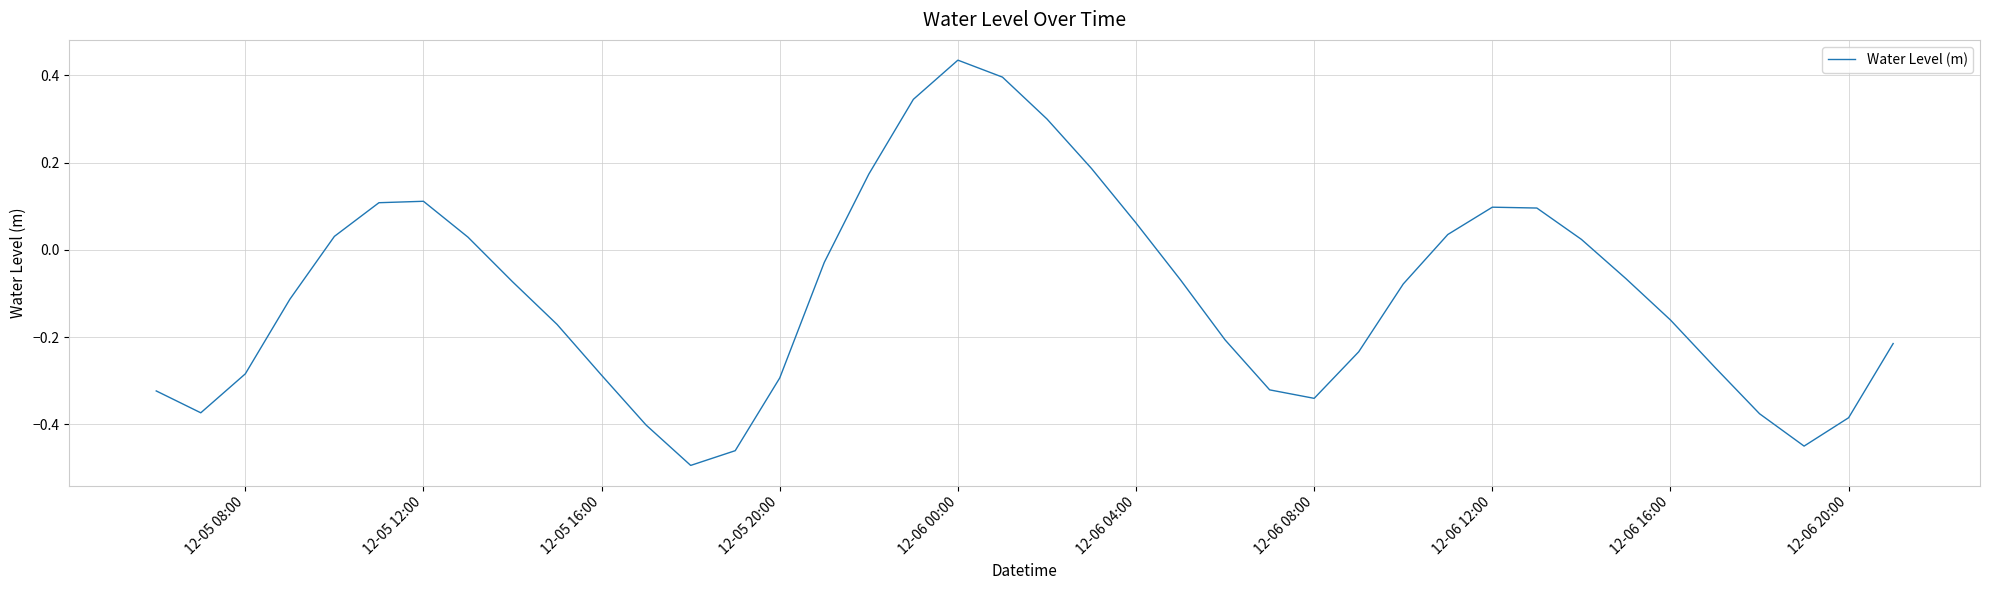

What is the difference between the maximum and minimum values?

0.9